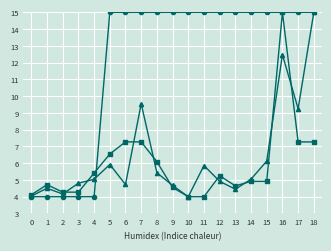

At which category is the sum across all series the highest?

16